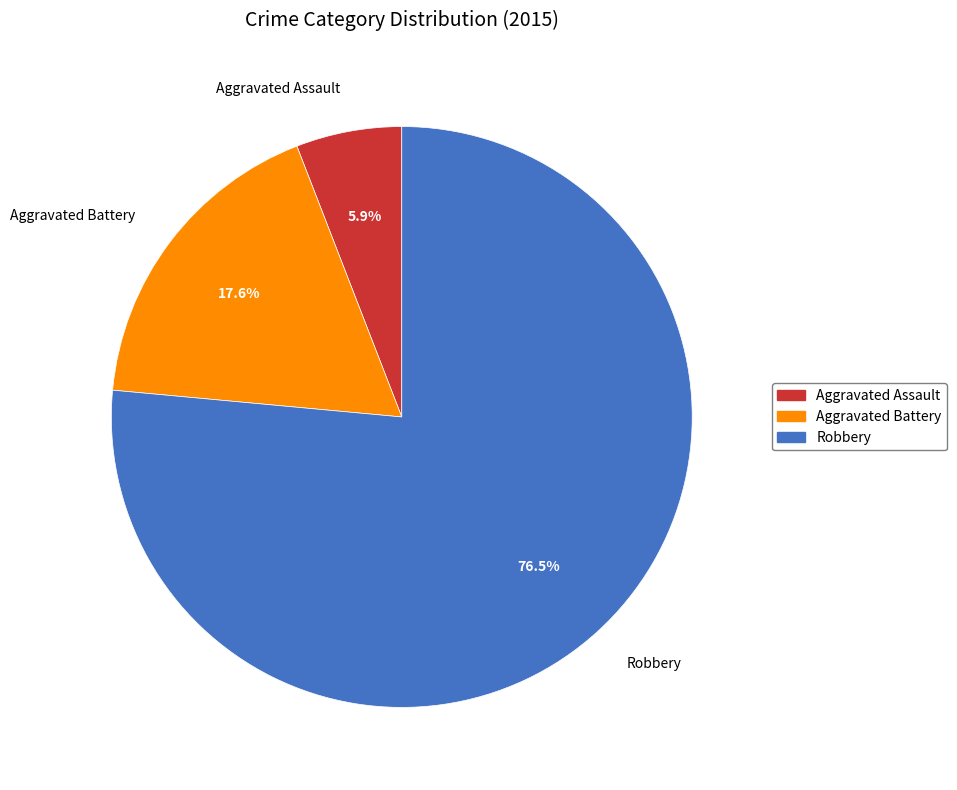

True or false: Aggravated Assault accounts for 6% of the total.

True